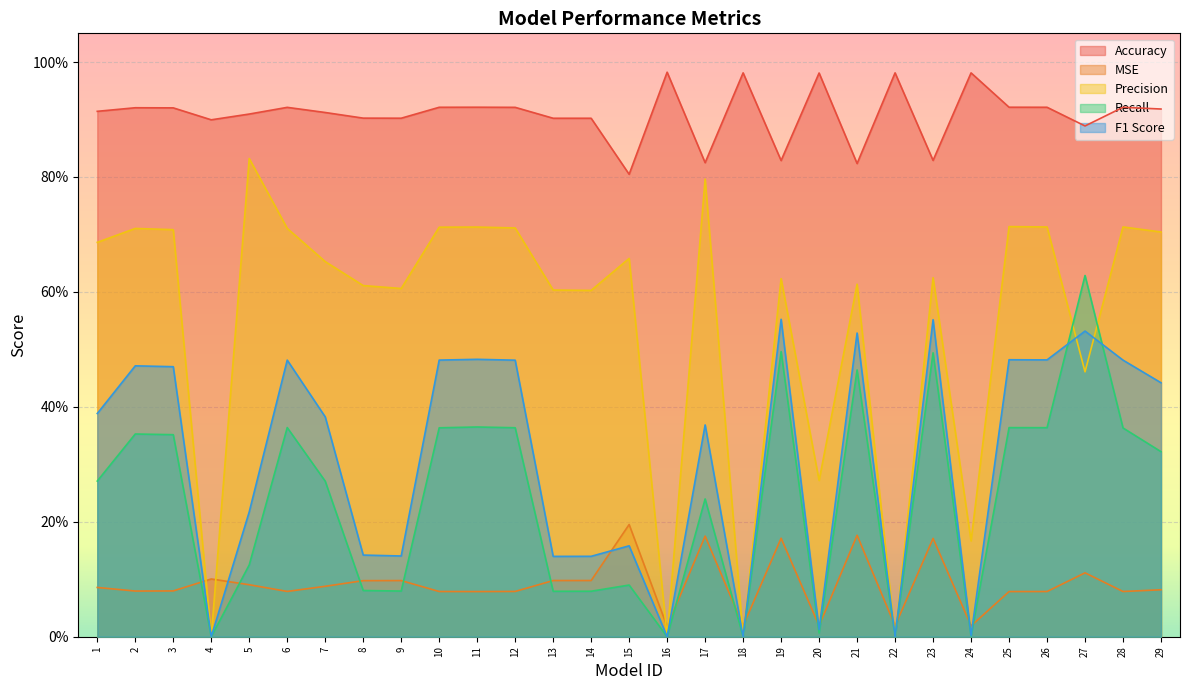

What are all the series names shown in the legend?

Accuracy, MSE, Precision, Recall, F1 Score